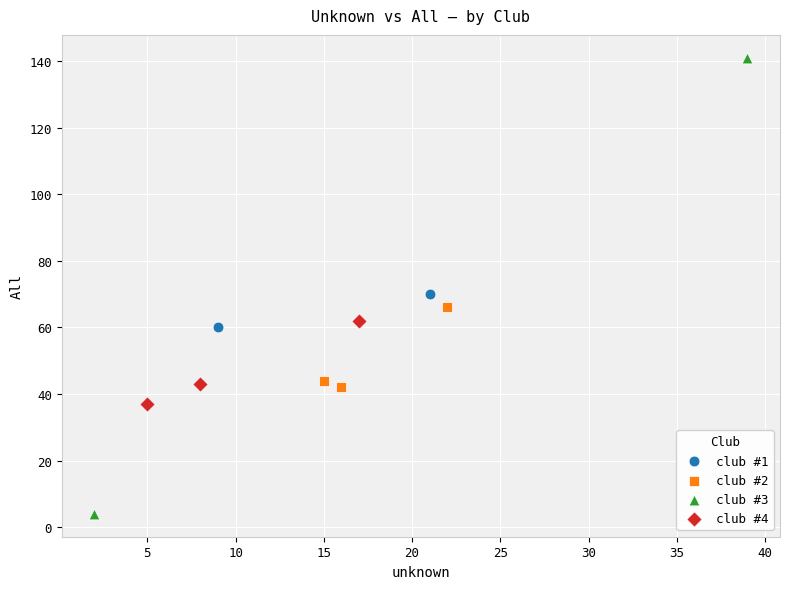

What are all the series names shown in the legend?

club #1, club #2, club #3, club #4